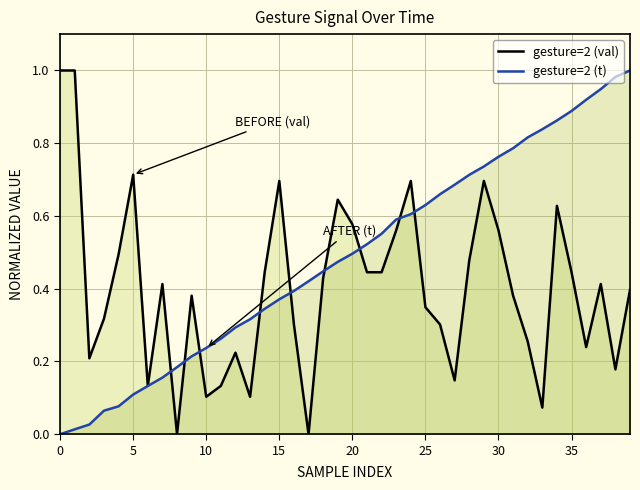

Which series has the widest spread of values?

gesture=2 (val)